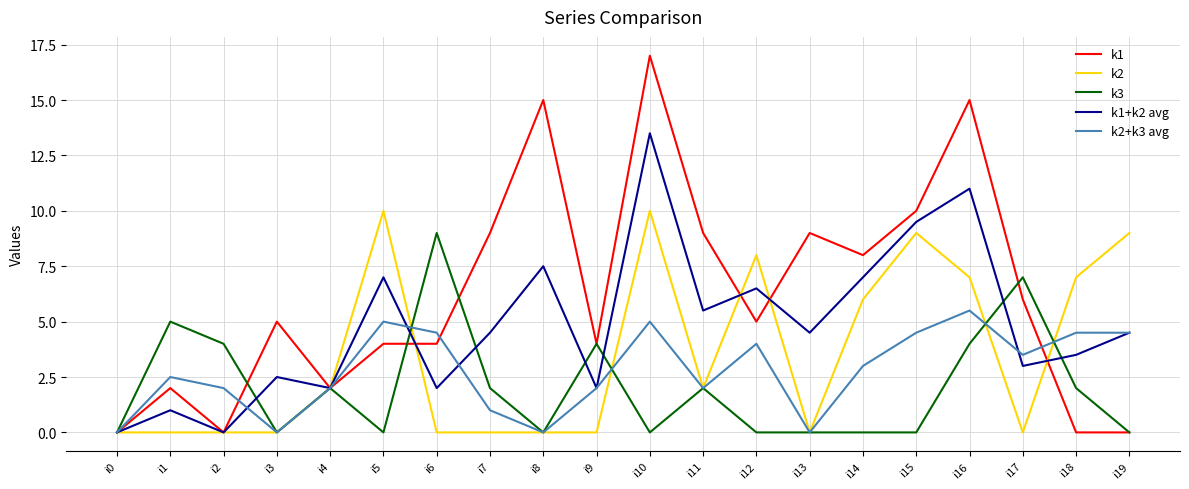

Rank the series by their maximum value, from highest to lowest.

k1, k1+k2 avg, k2, k3, k2+k3 avg